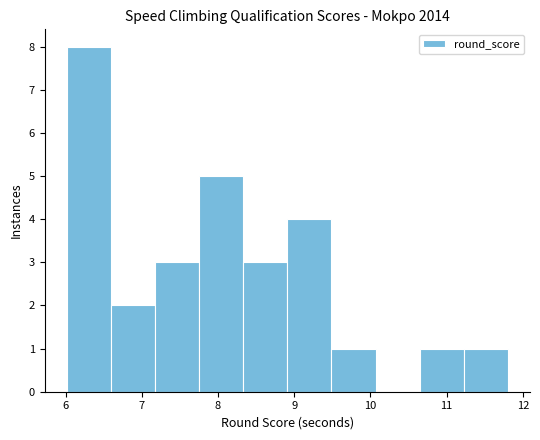

Reading left to right, transcribe this chart: for each bar, give the range it covers on the x-axis and its height. Neither the bar edges nor the heights are printed on the chart, so give them approximately, as read against the axes.

6.0 to 6.6: 8
6.6 to 7.2: 2
7.2 to 7.8: 3
7.8 to 8.3: 5
8.3 to 8.9: 3
8.9 to 9.5: 4
9.5 to 10.1: 1
10.1 to 10.6: 0
10.6 to 11.2: 1
11.2 to 11.8: 1